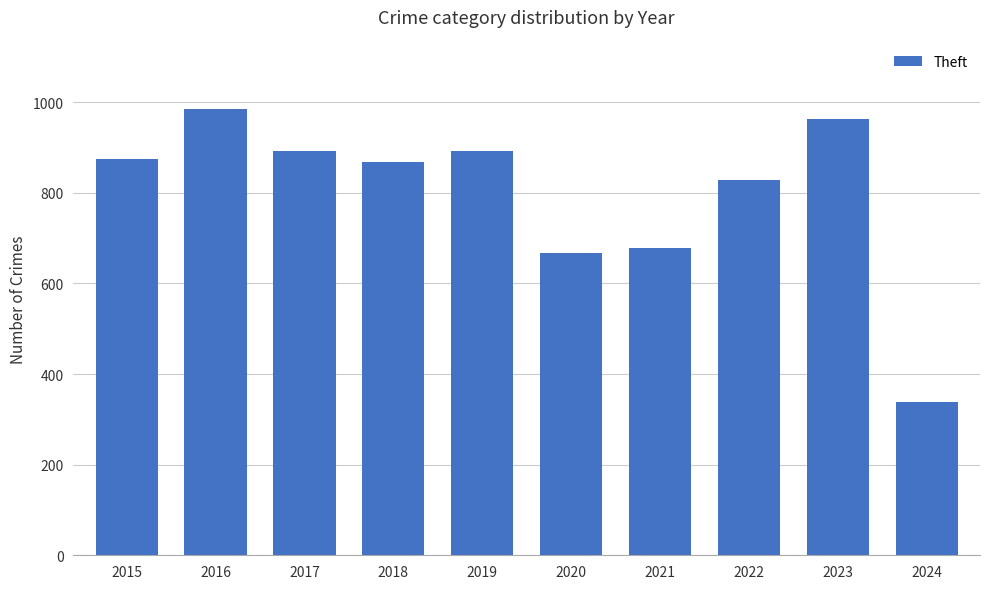

What is the ratio of the value at 2024 to the value at 2017?

0.4